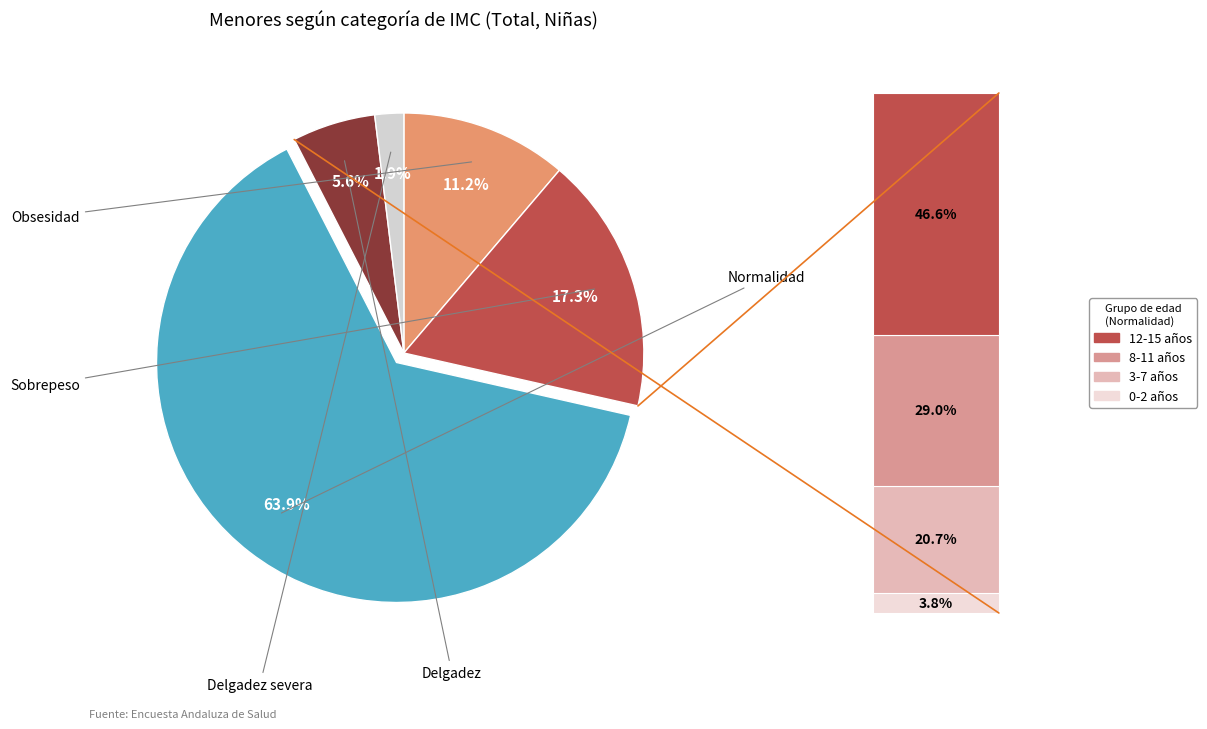

What is the ratio of the value at Delgadez severa to the value at Delgadez?

0.3